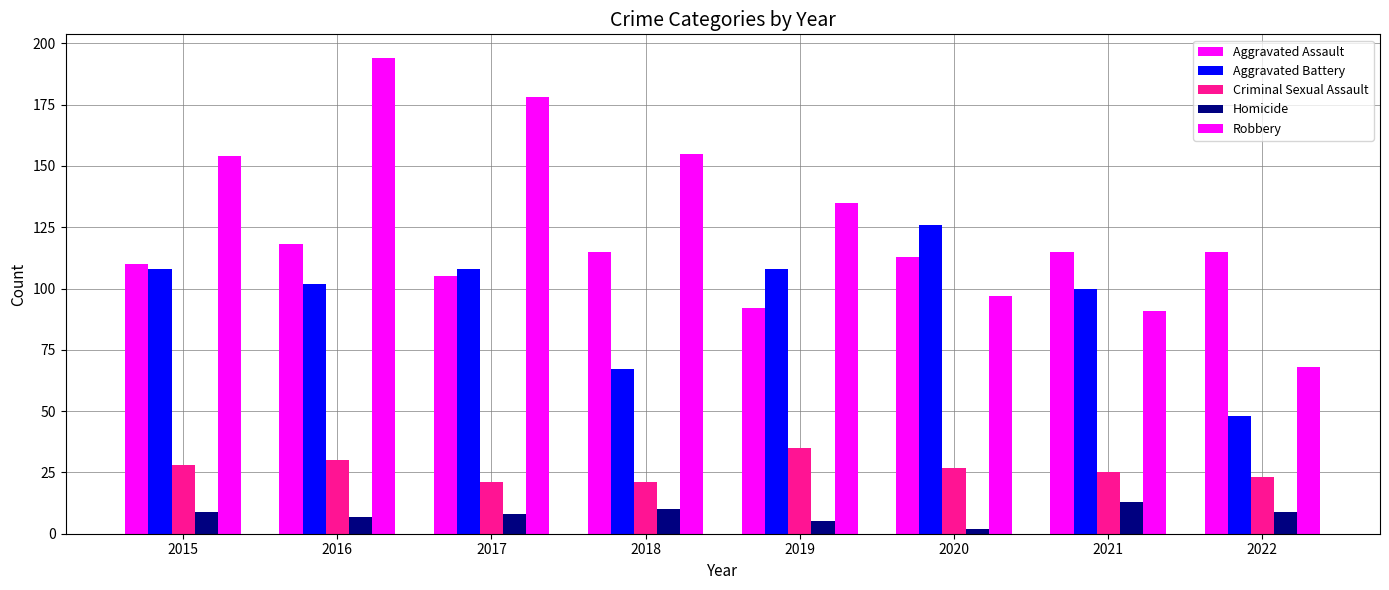

What value does the Homicide series have at 2022, to the nearest 5?

10